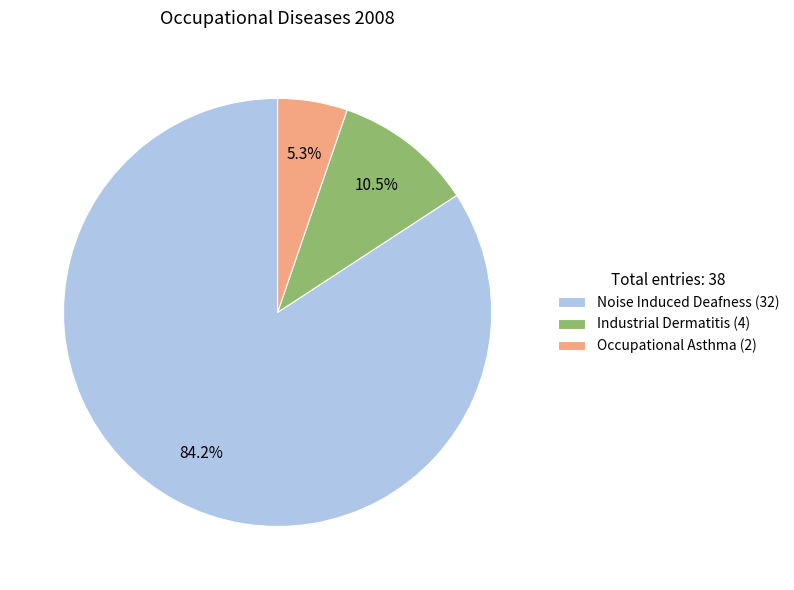

Count the number of slices in the pie.

3